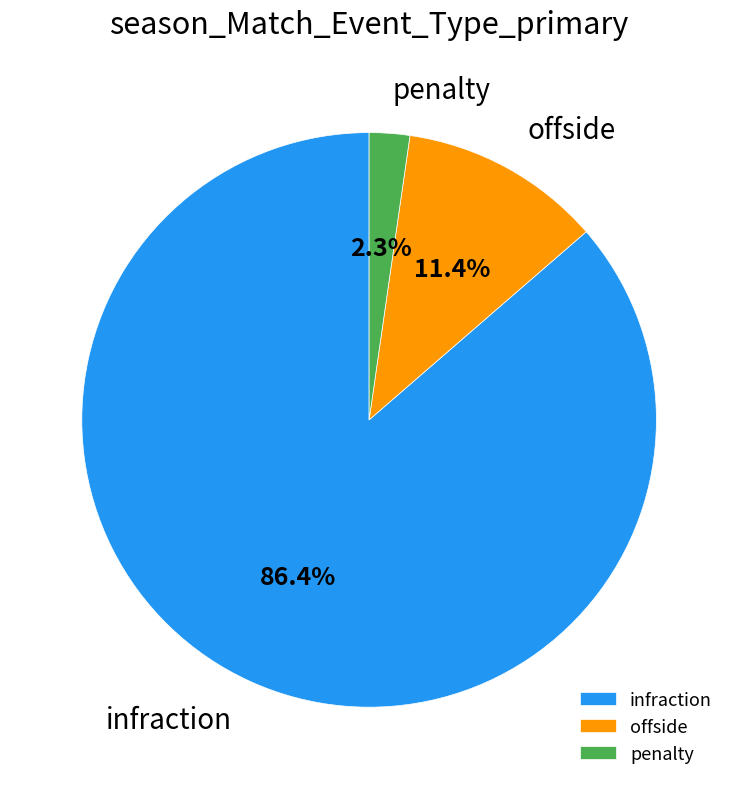

What is the smallest slice in the pie chart?

penalty